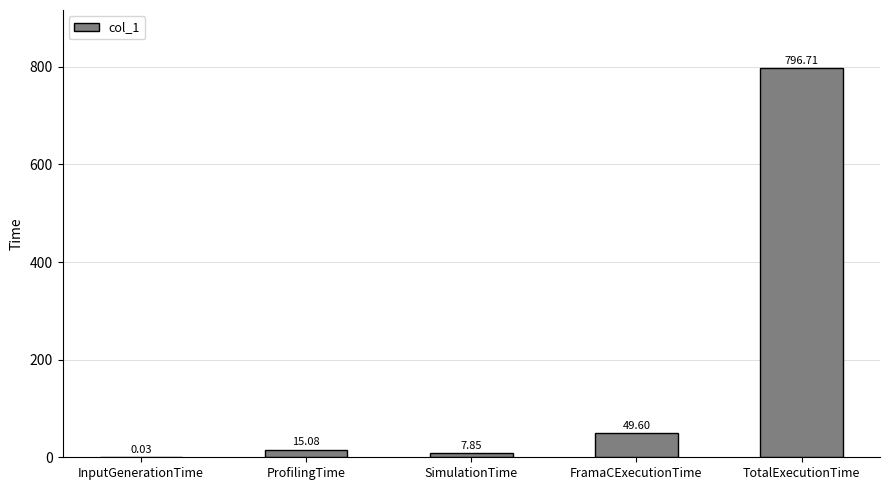

Which category has the highest value across all series?

TotalExecutionTime